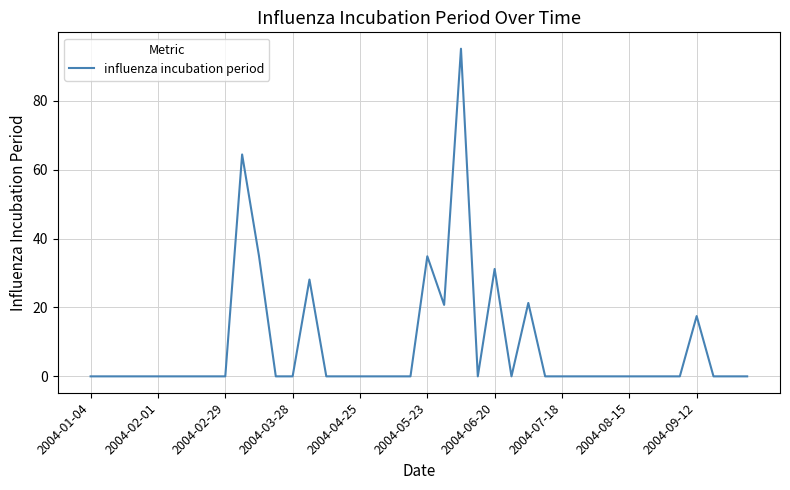

What is the difference between the maximum and minimum values?

95.1